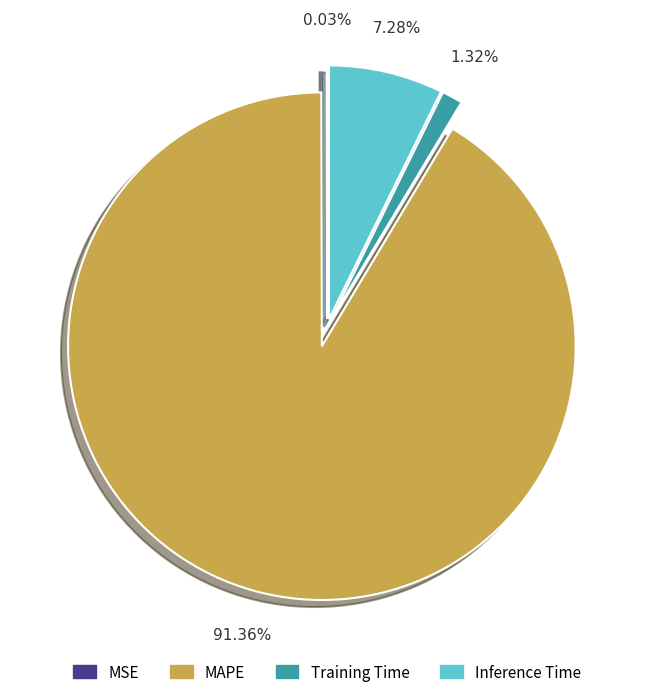

What is the largest slice in the pie chart?

MAPE